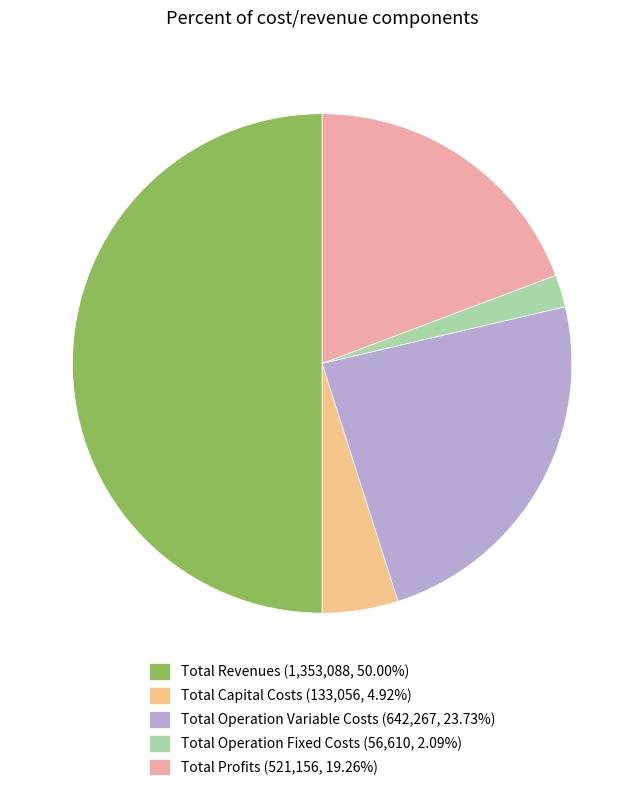

Does Total Operation Fixed Costs (56,610, 2.09%) account for over 50% of the chart?

No